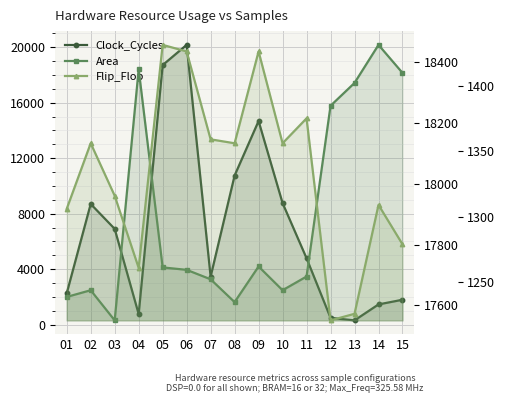

True or false: Area and Flip_Flop cross at least once.

False